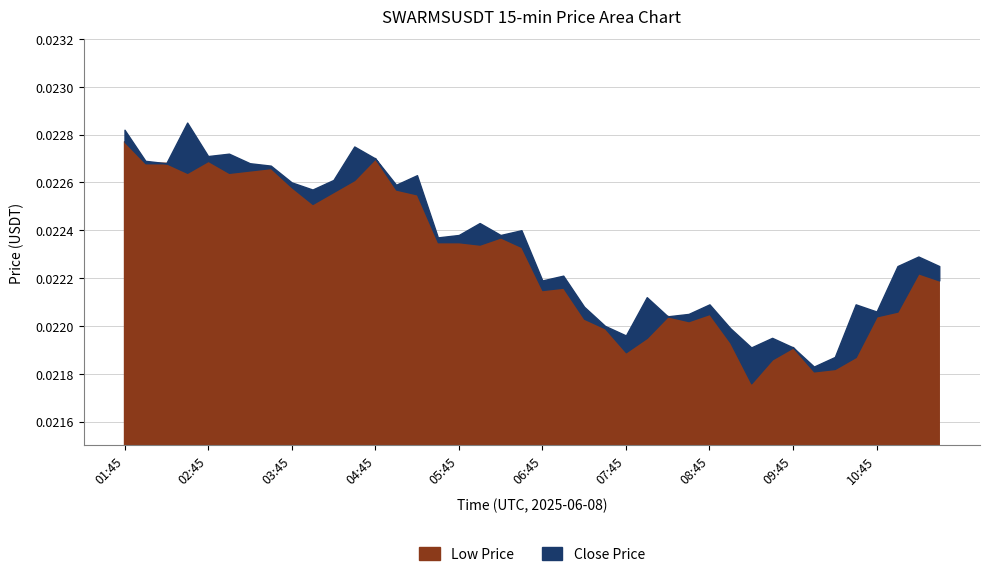

Is it true that low equals 0.0 at 11:30?

False